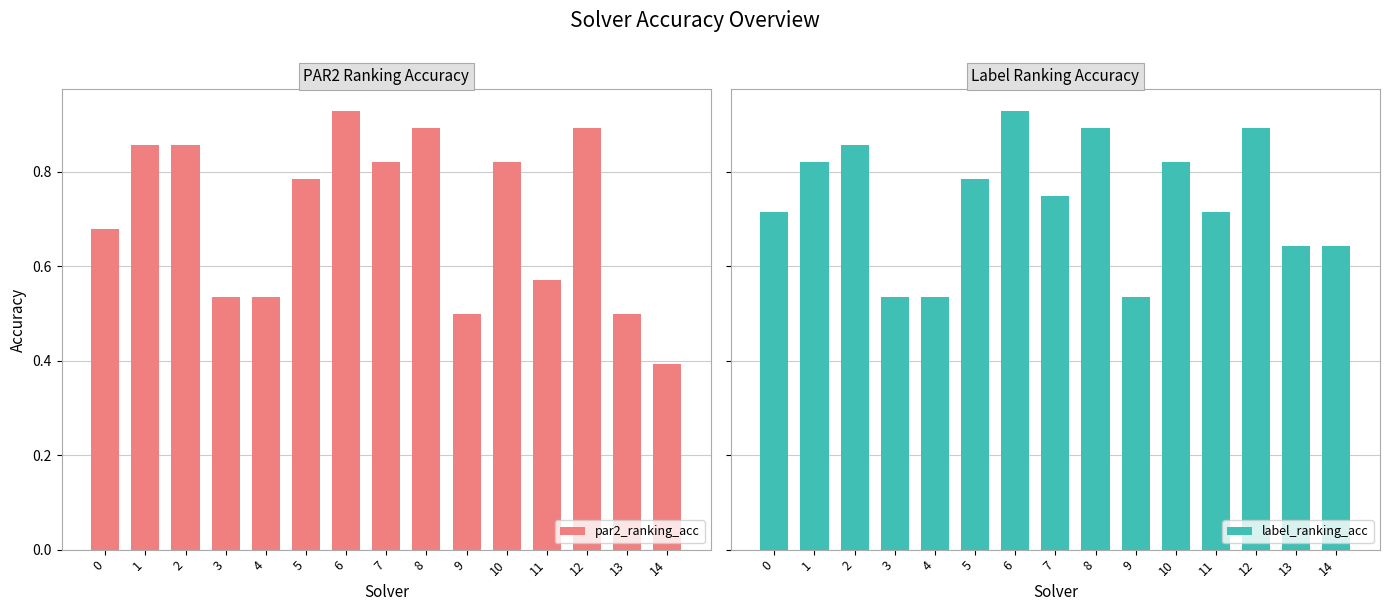

Reading left to right, what are all the values shown in this chart?

par2_ranking_acc: 0=0.7	1=0.9	2=0.9	3=0.5	4=0.5	5=0.8	6=0.9	7=0.8	8=0.9	9=0.5	10=0.8	11=0.6	12=0.9	13=0.5	14=0.4
label_ranking_acc: 0=0.7	1=0.8	2=0.9	3=0.5	4=0.5	5=0.8	6=0.9	7=0.8	8=0.9	9=0.5	10=0.8	11=0.7	12=0.9	13=0.6	14=0.6